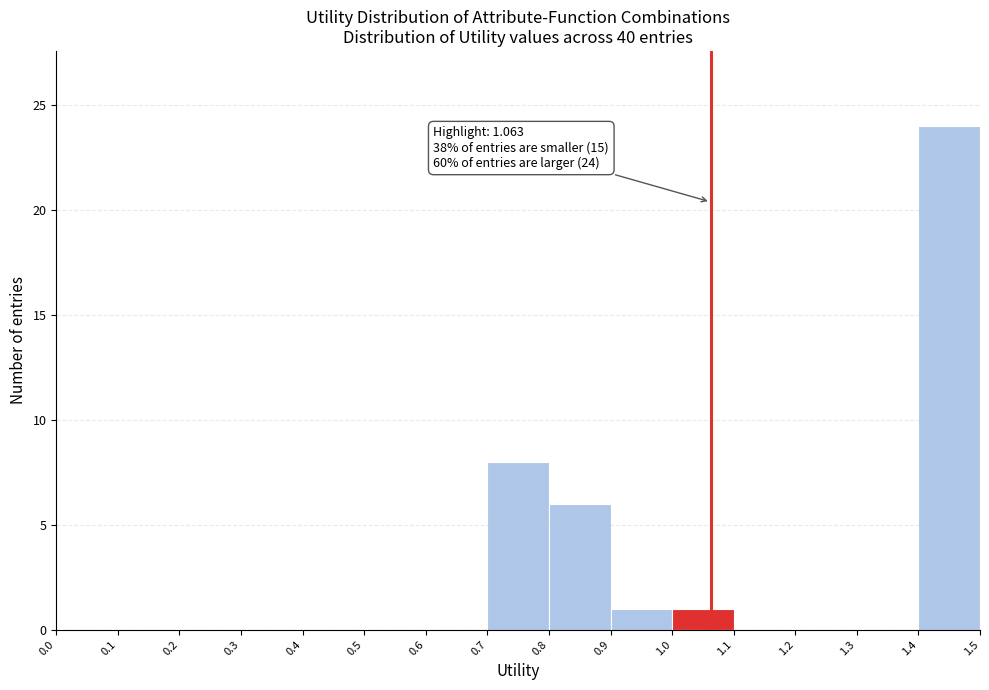

Over which range of the x-axis is the bar tallest?

1.4 to 1.5